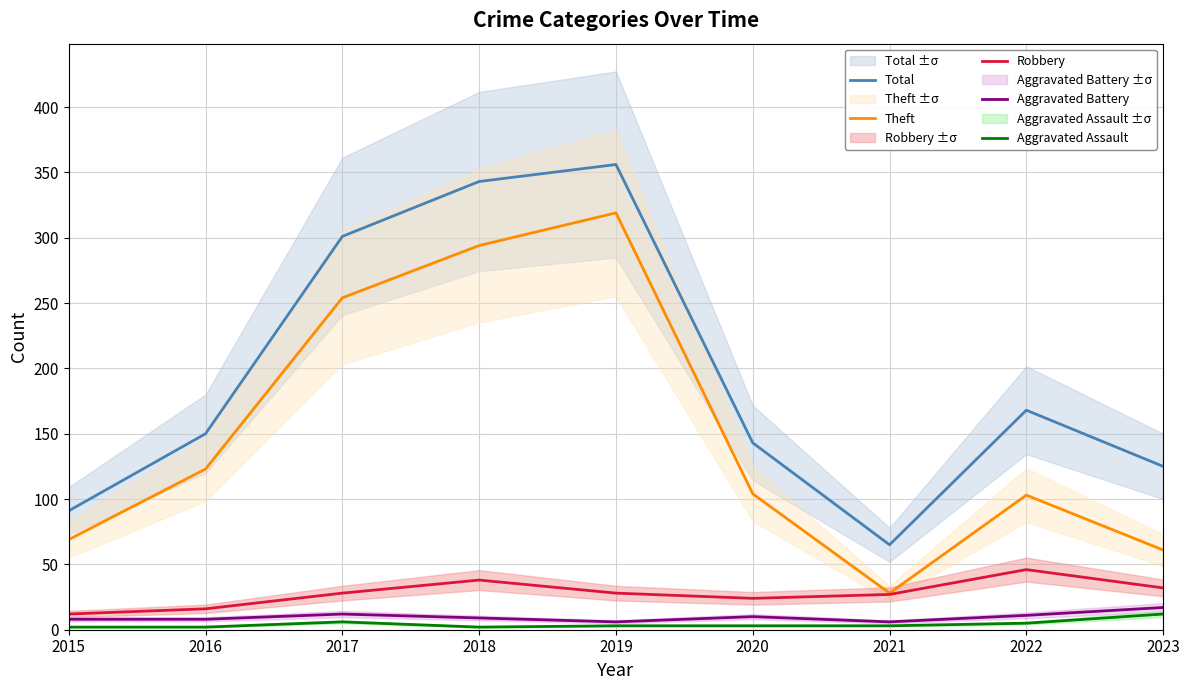

True or false: Robbery and Aggravated Assault intersect in this chart.

False